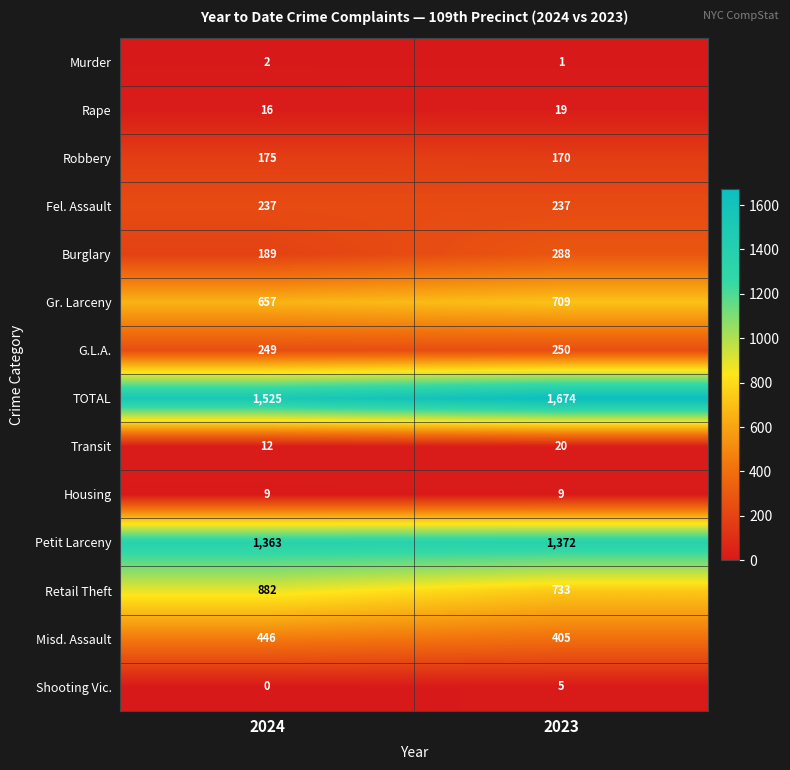

What value does the Rape series have at 2023?

19